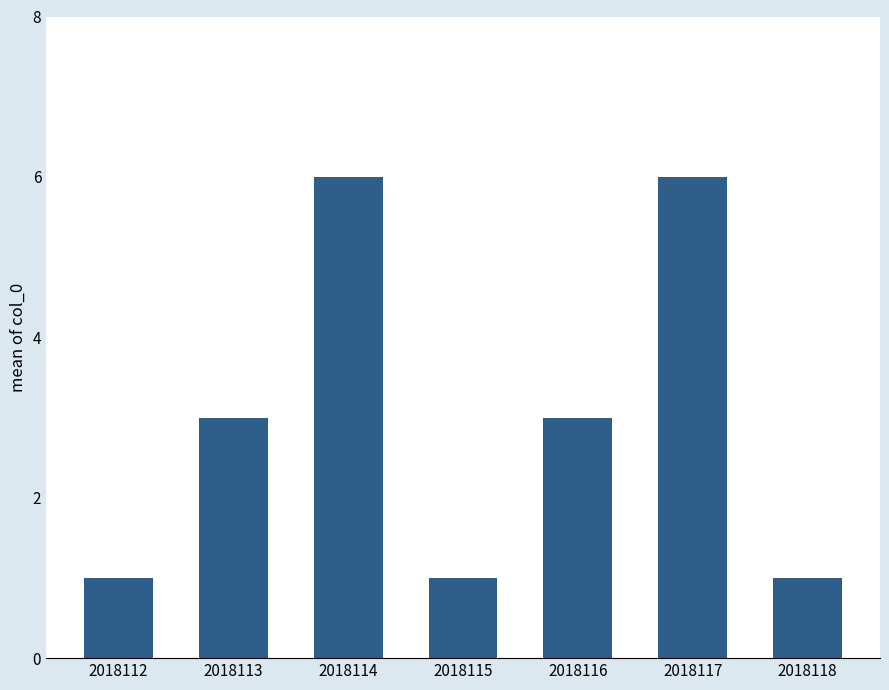

What is the average value?

3